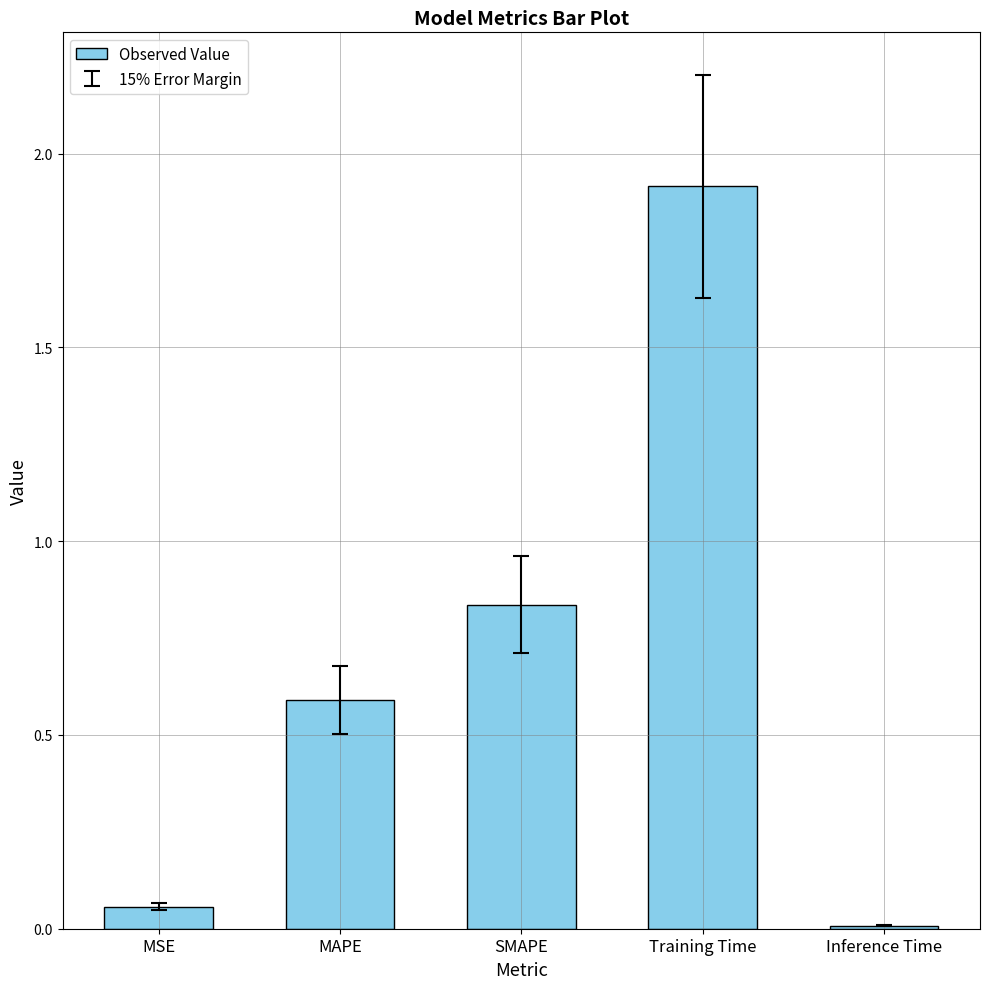

Between Training Time and MAPE, which is larger?

Training Time